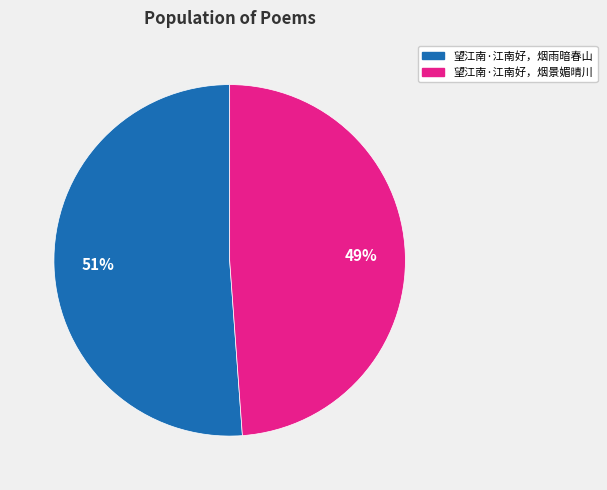

Rank the categories by value from lowest to highest.

望江南·江南好，烟景媚晴川, 望江南·江南好，烟雨暗春山